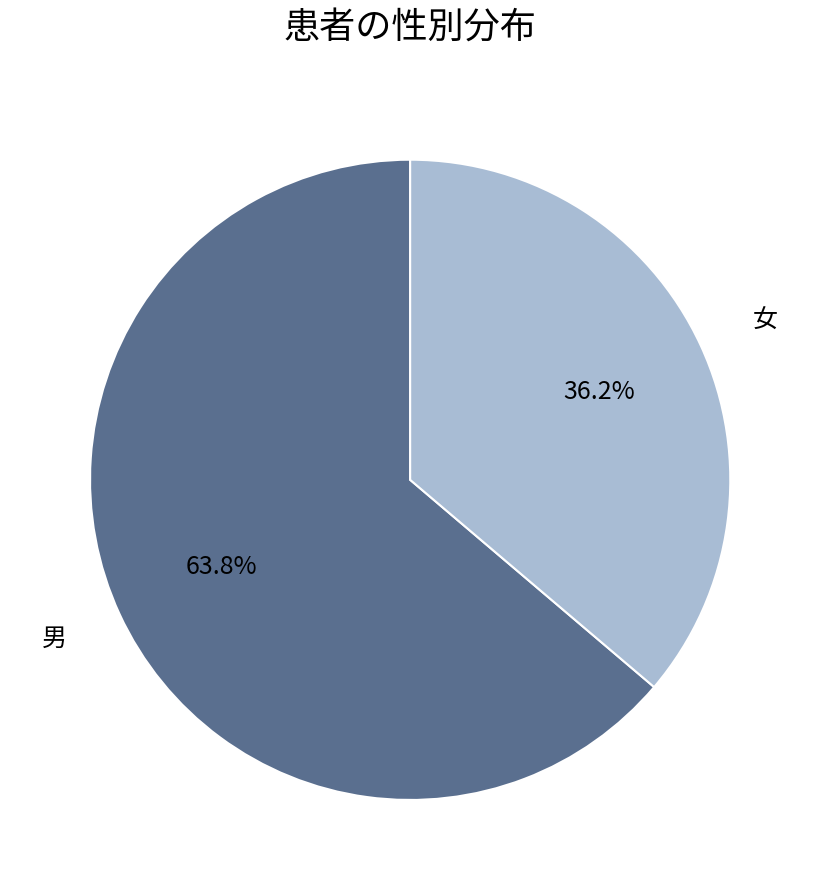

What is the largest slice in the pie chart?

男